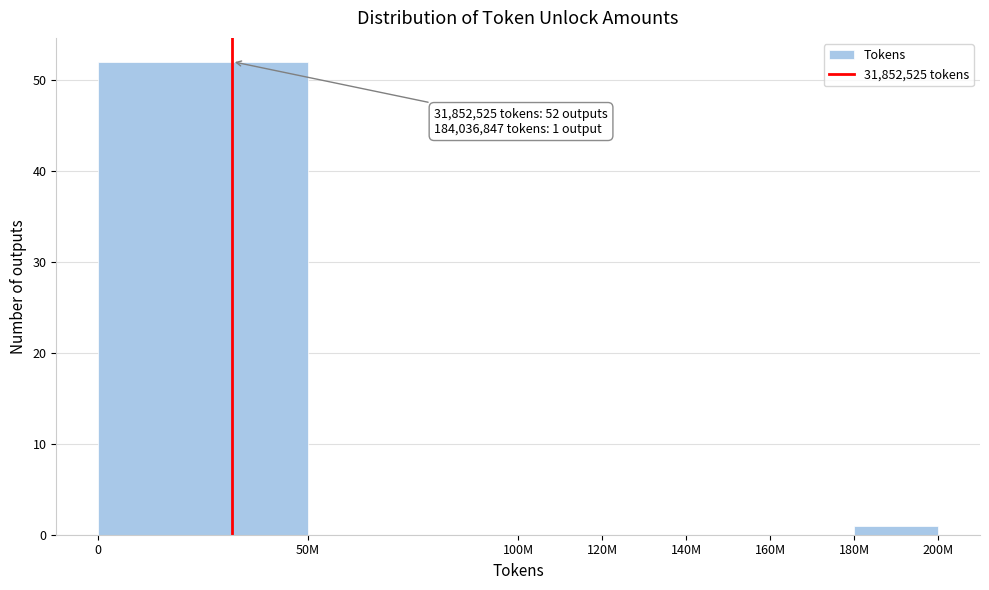

Reading left to right, transcribe all the data shown in this chart.

0=52	50M=0	100M=0	120M=0	140M=0	160M=0	180M=1